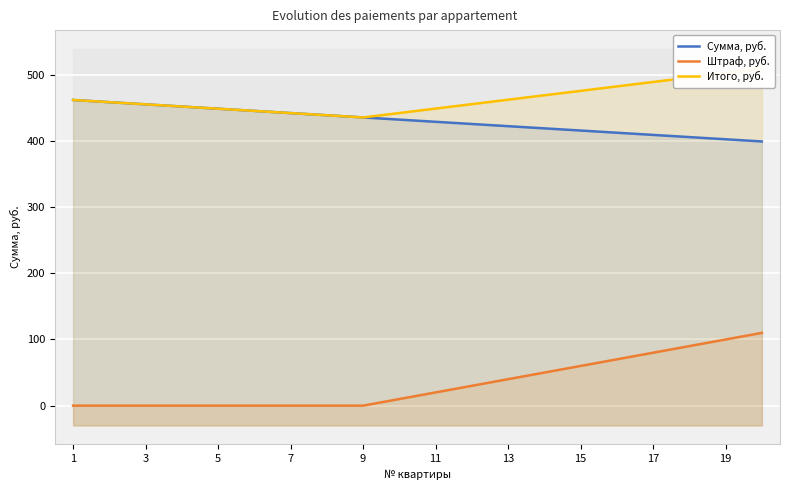

What is the highest value of the Штраф, руб. series?

110.0